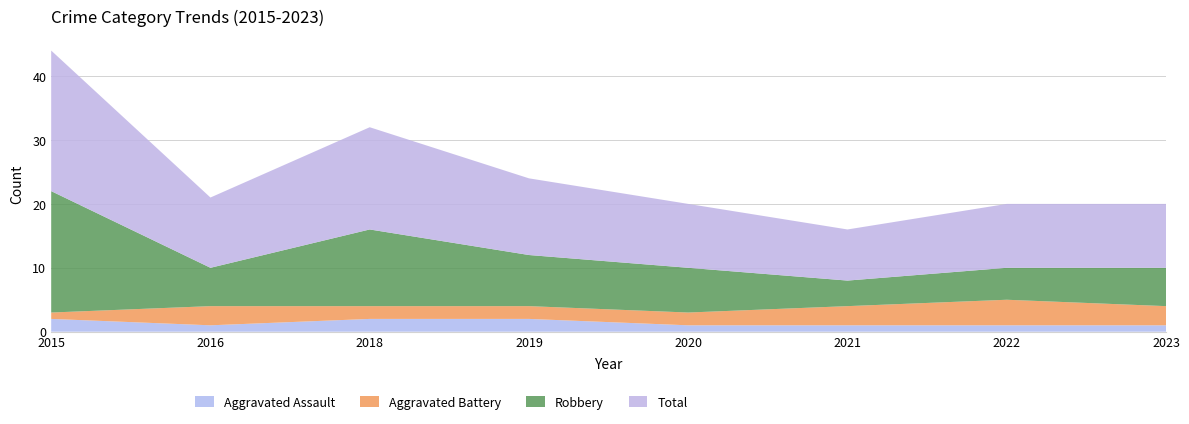

Reading left to right, list all the values displayed in this chart.

Aggravated Assault: 2	1	2	2	1	1	1	1
Aggravated Battery: 1	3	2	2	2	3	4	3
Robbery: 19	6	12	8	7	4	5	6
Total: 22	11	16	12	10	8	10	10